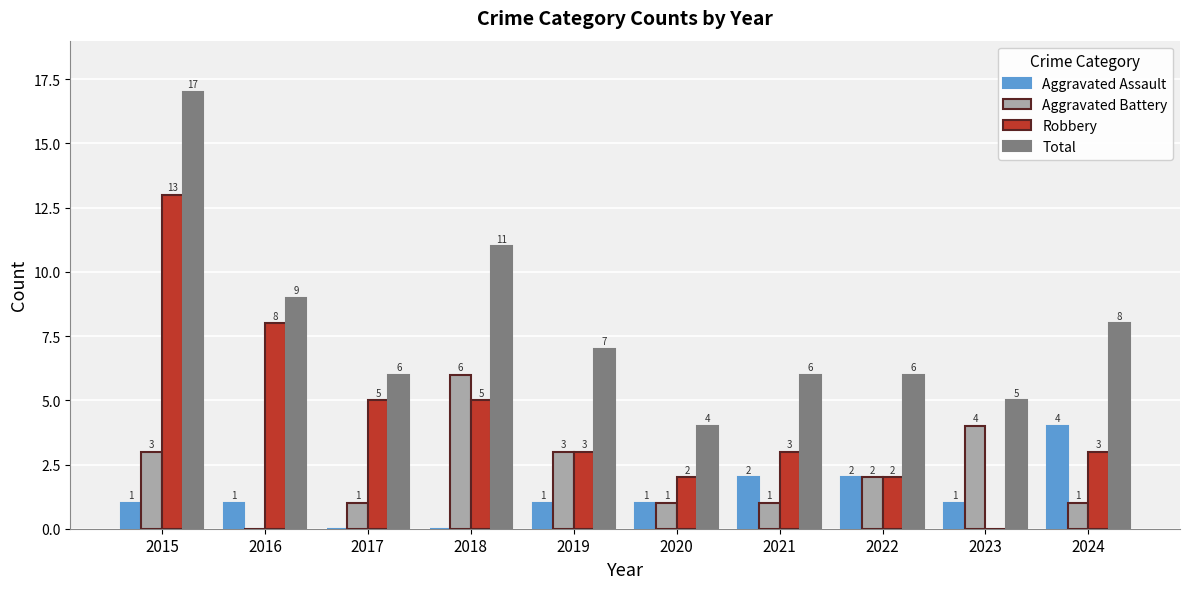

What is the spread (max minus min) of values at 2016?

9